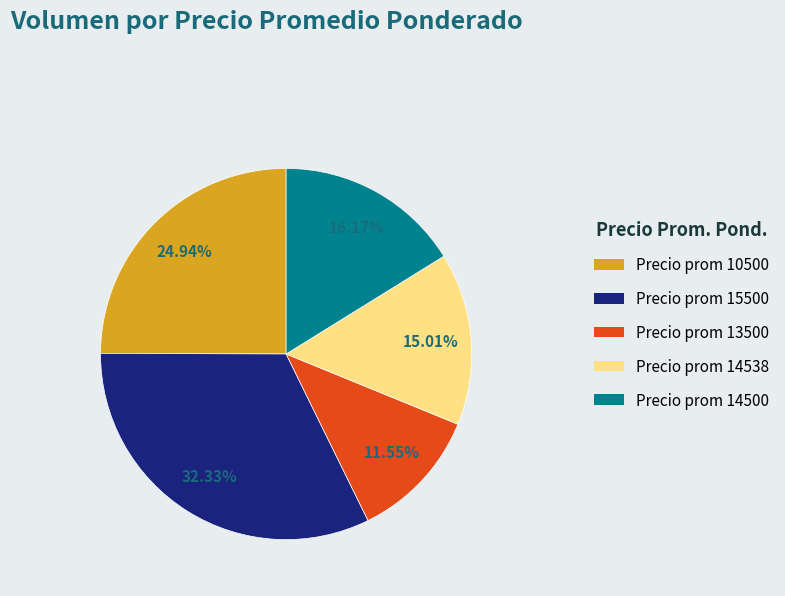

Between Precio prom 14538 and Precio prom 14500, which is larger?

Precio prom 14500